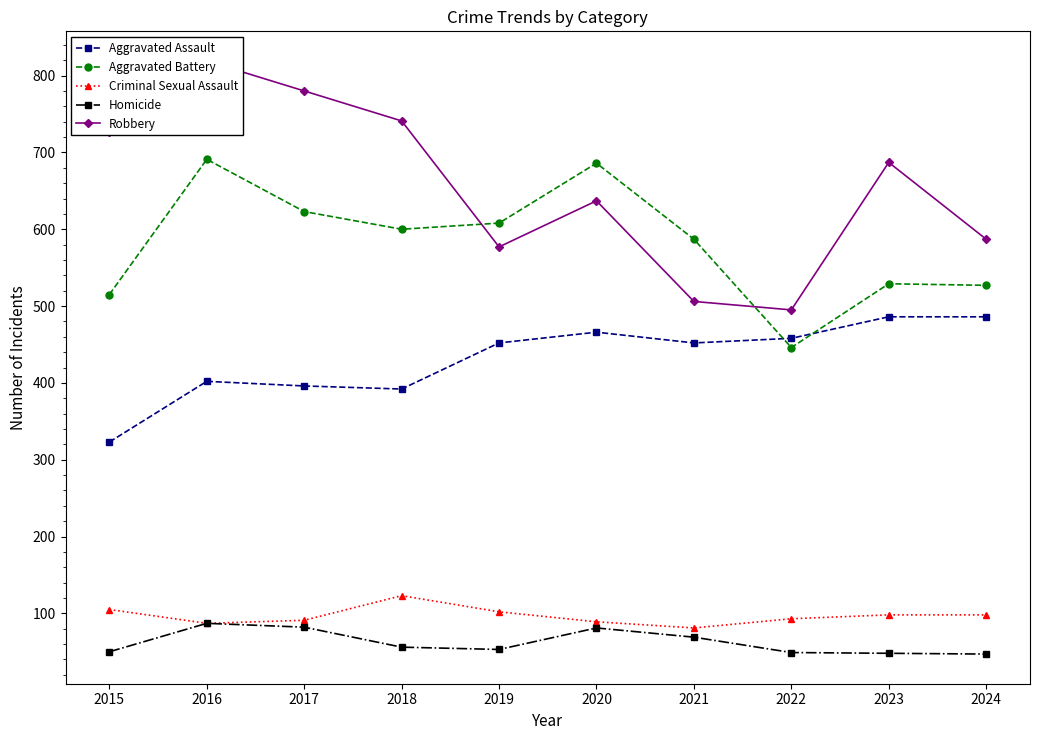

At which label is Aggravated Battery closest to 568?

2021